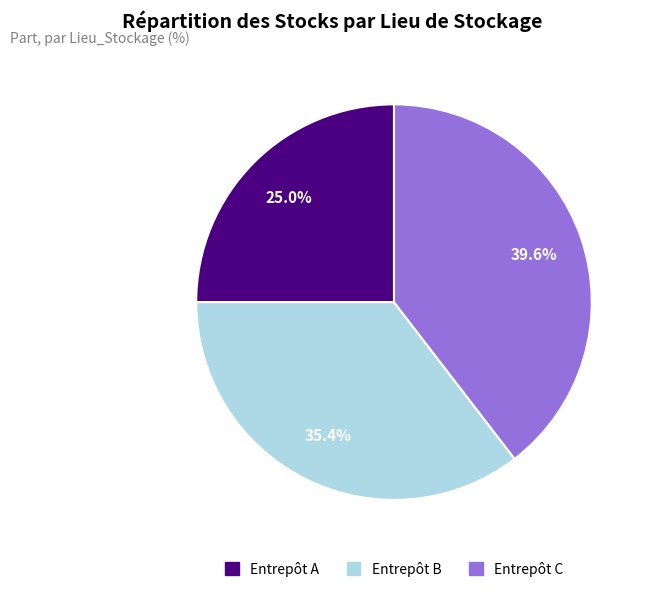

Which slice is the largest?

Entrepôt C